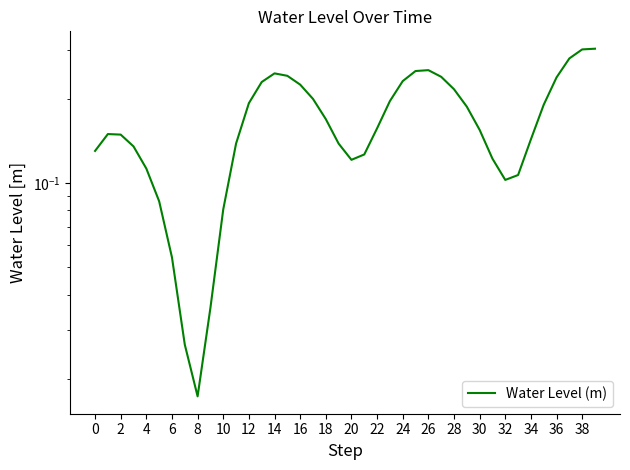

The chart shows a value of 0.0 at 10. True or false?

False